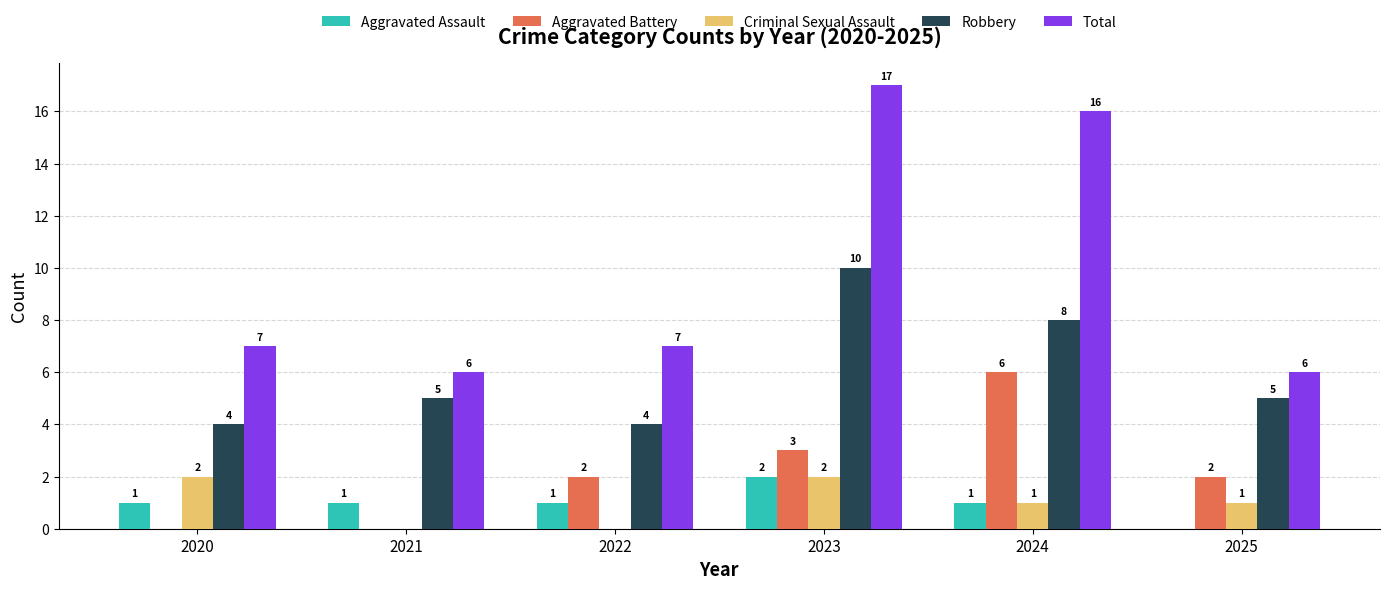

True or false: Aggravated Battery has a value of 2 at 2025.

True